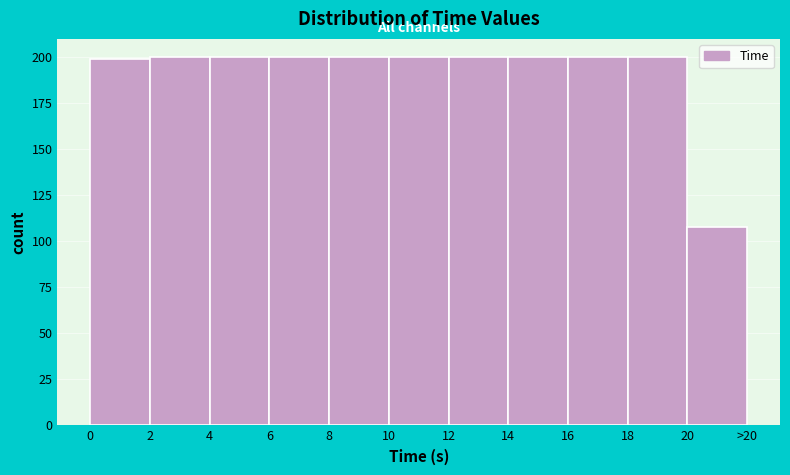

Reading left to right, extract all data points from this chart.

199	200	200	200	200	200	200	200	200	200	108